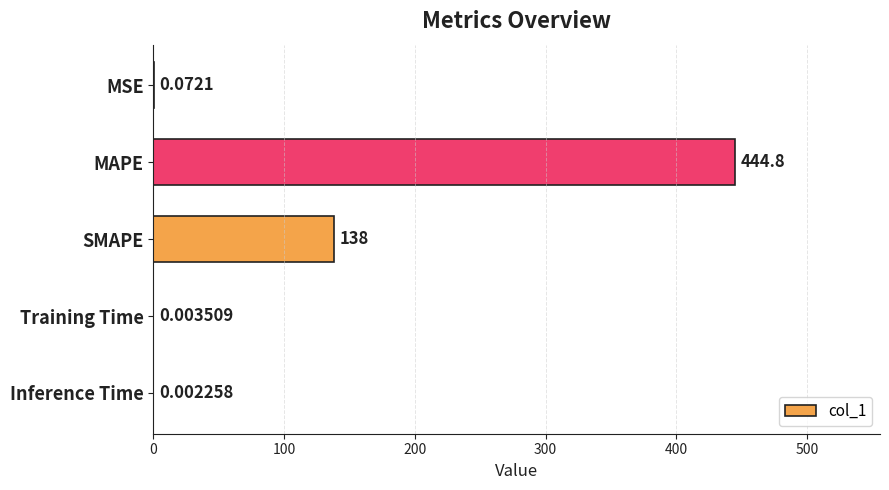

At which label is the value closest to 222?

SMAPE